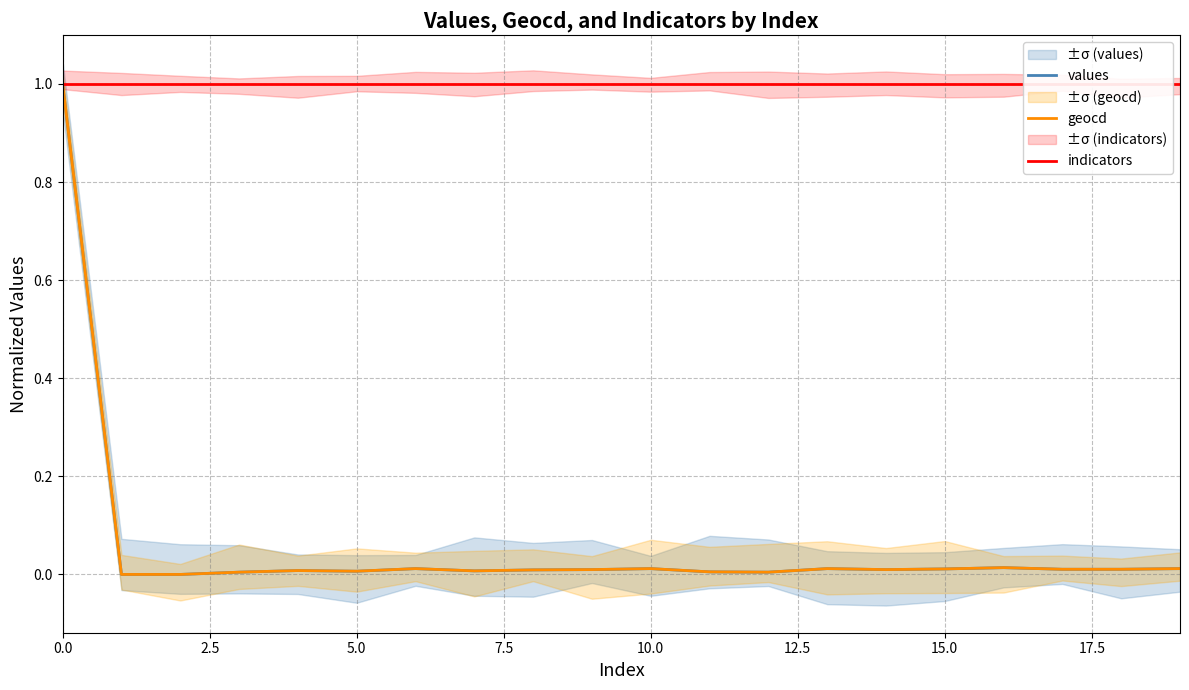

What is the average value of the geocd series?

0.1